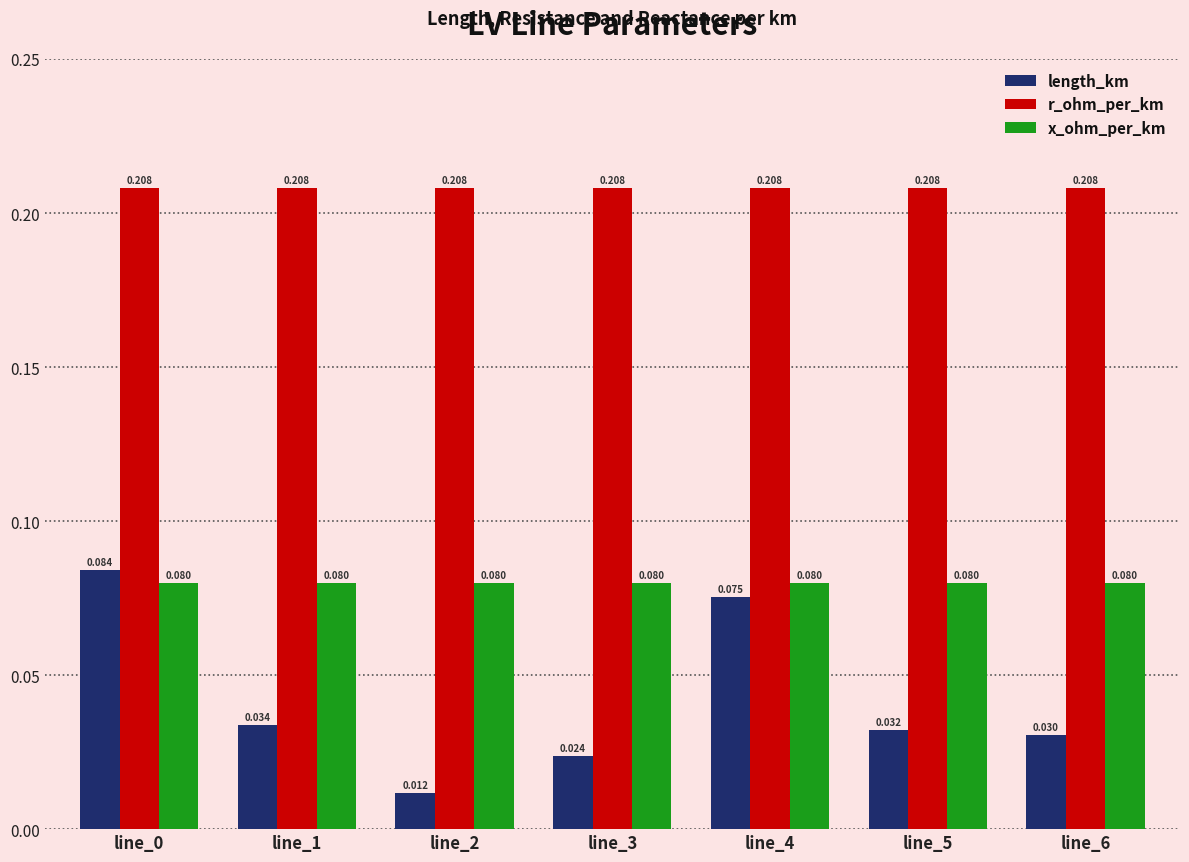

Between line_4 and line_6, which series saw the biggest shift?

length_km